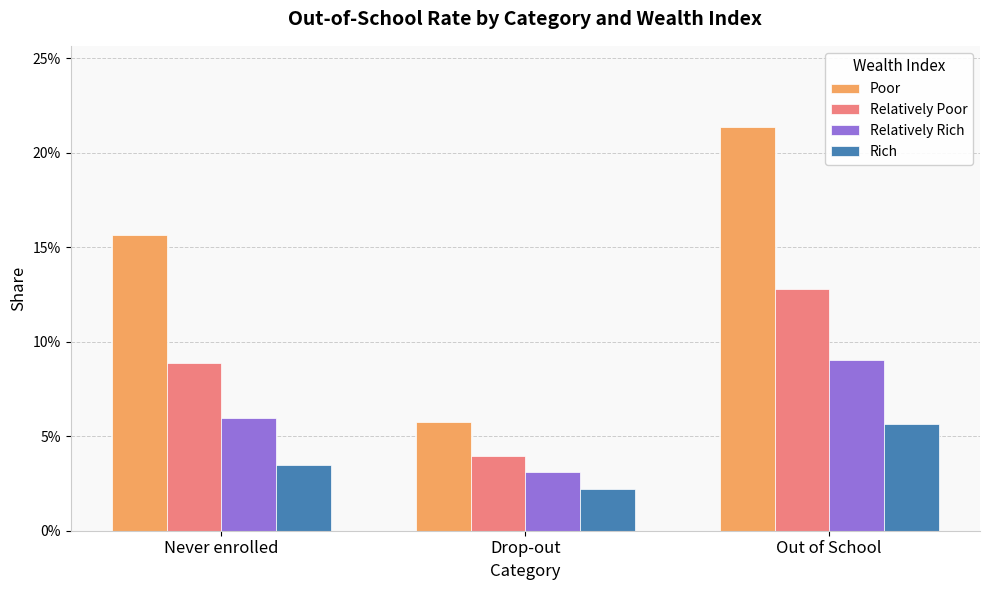

Reading right to left, extract all data points from this chart.

Poor: Out of School=0.2	Drop-out=0.1	Never enrolled=0.2
Relatively Poor: Out of School=0.1	Drop-out=0.0	Never enrolled=0.1
Relatively Rich: Out of School=0.1	Drop-out=0.0	Never enrolled=0.1
Rich: Out of School=0.1	Drop-out=0.0	Never enrolled=0.0